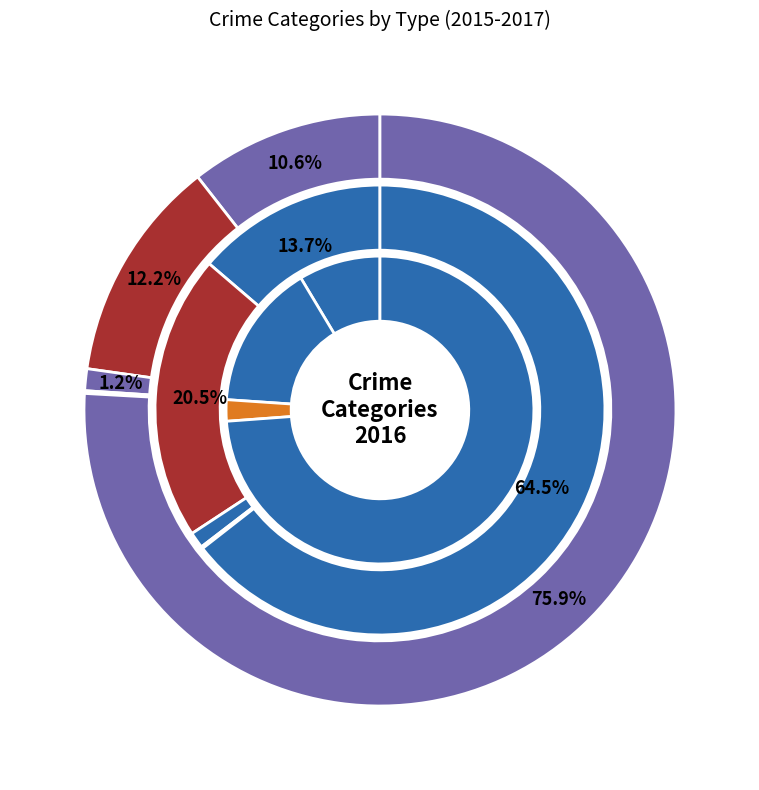

Count the number of slices in the pie.

5